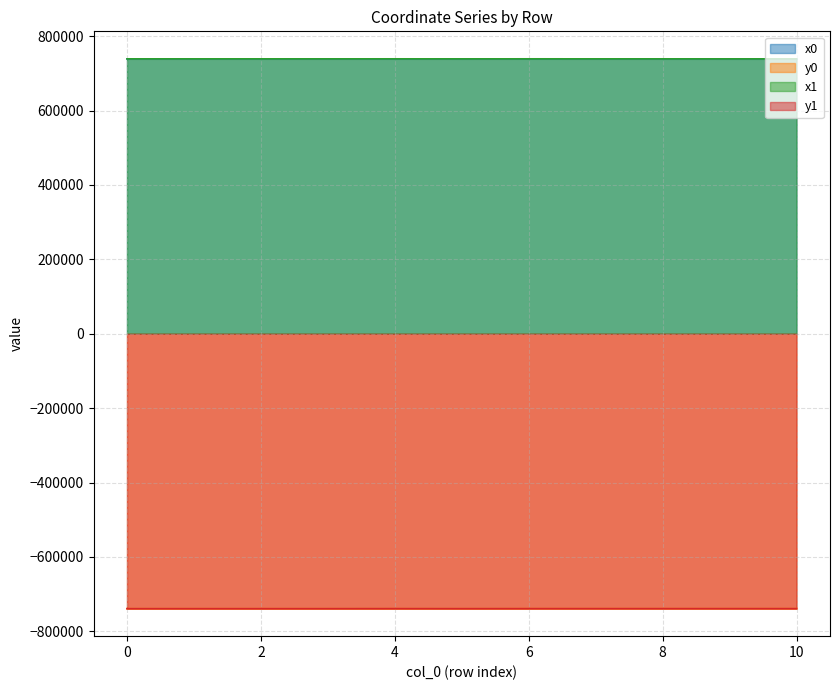

At which category does the chart reach its minimum across all series?

5